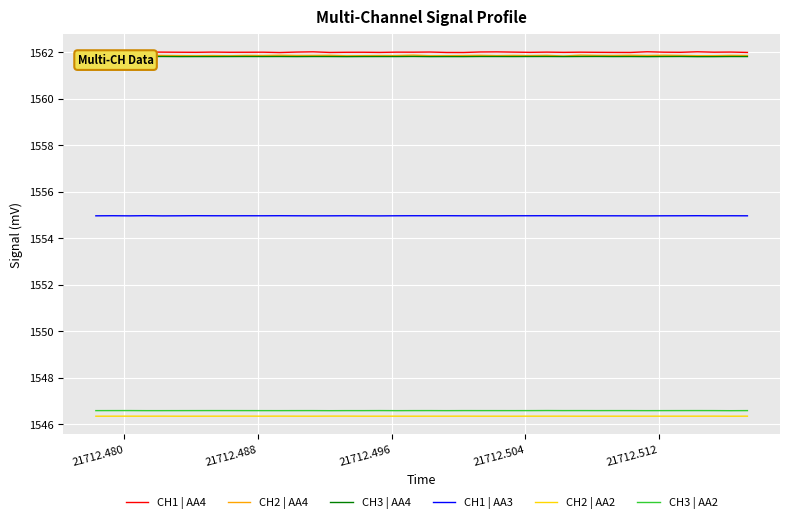

True or false: CH3 | AA2 and CH2 | AA4 intersect in this chart.

False